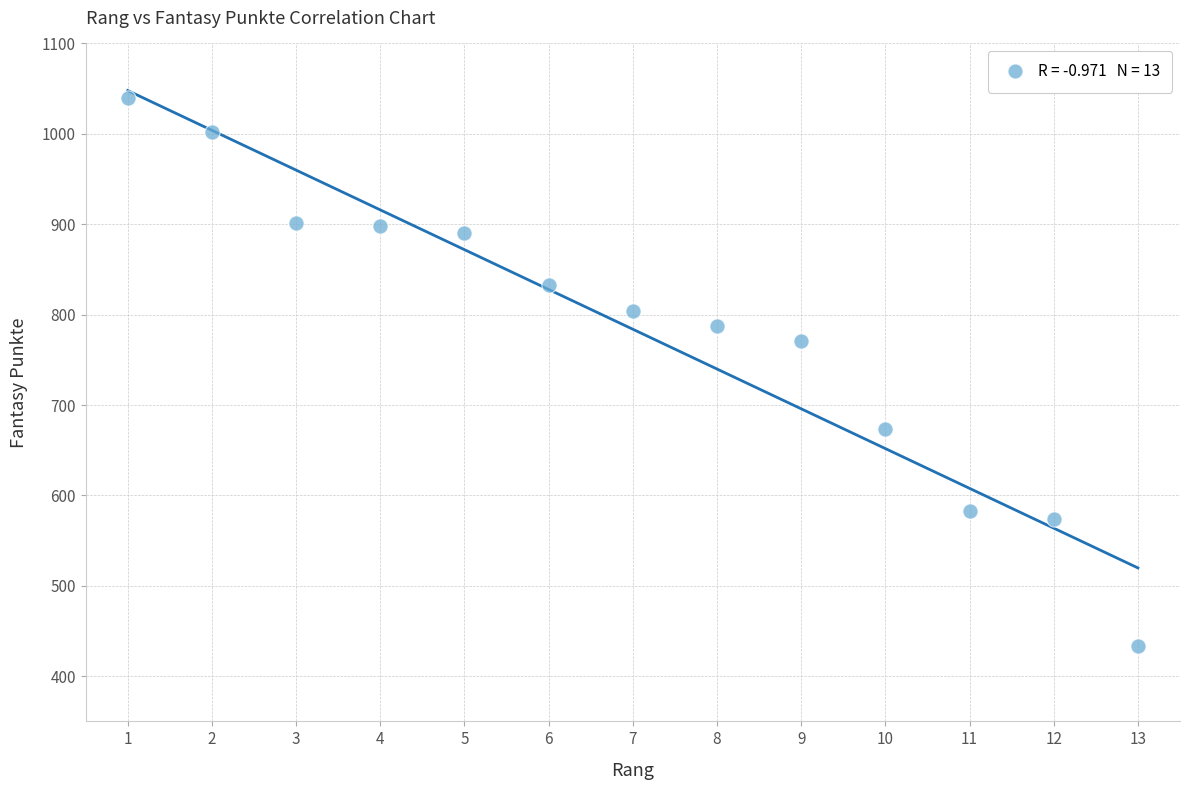

What Y value in the scatter plot is closest to 736?

771